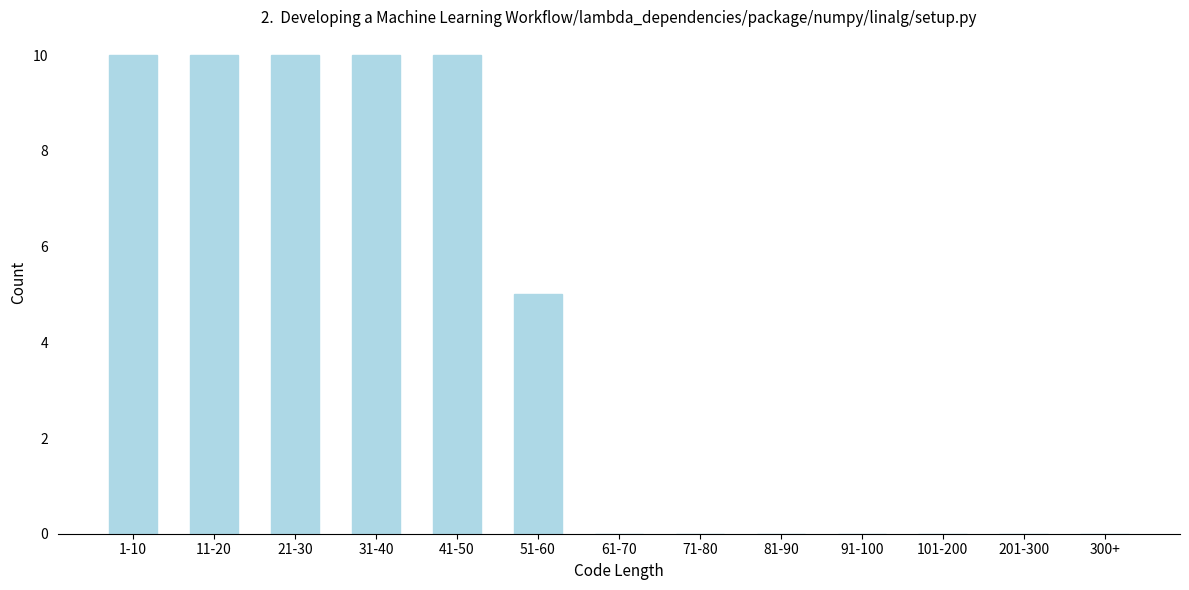

Reading right to left, extract all data points from this chart.

300+=0	201-300=0	101-200=0	91-100=0	81-90=0	71-80=0	61-70=0	51-60=5	41-50=10	31-40=10	21-30=10	11-20=10	1-10=10